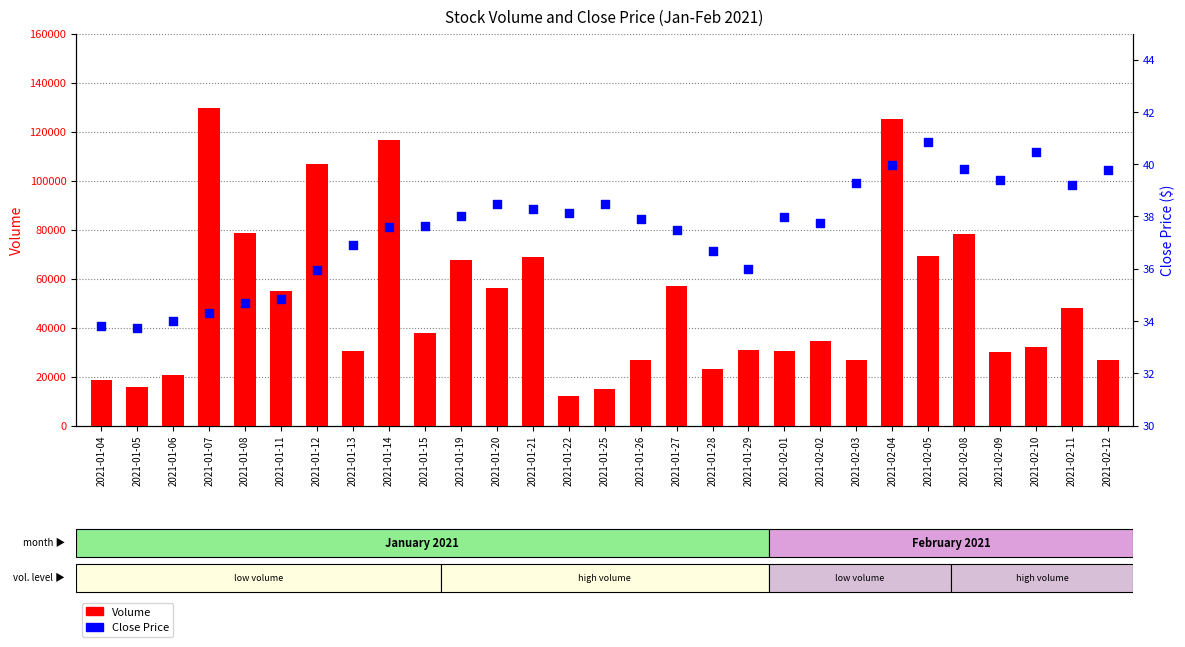

Which series has the largest total across all categories?

Volume